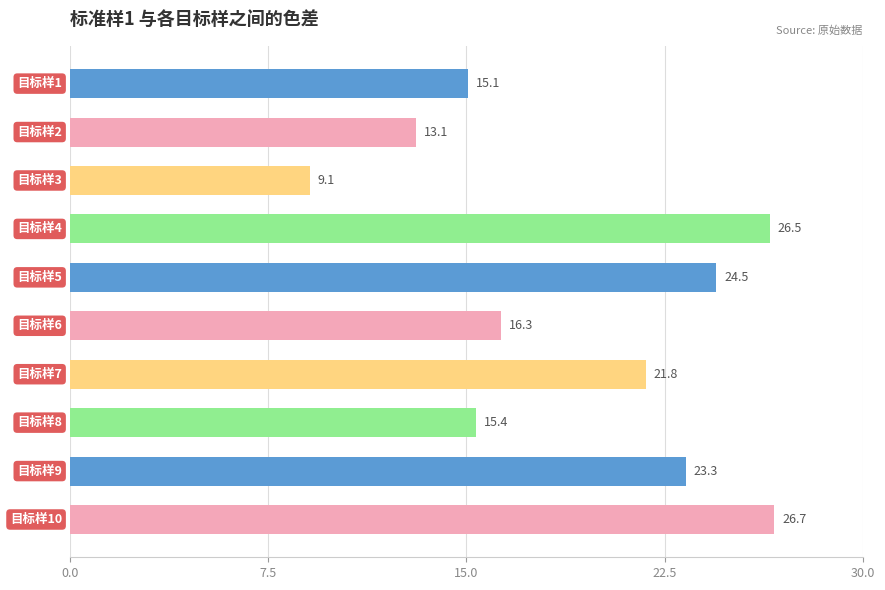

What is the average value?

19.2